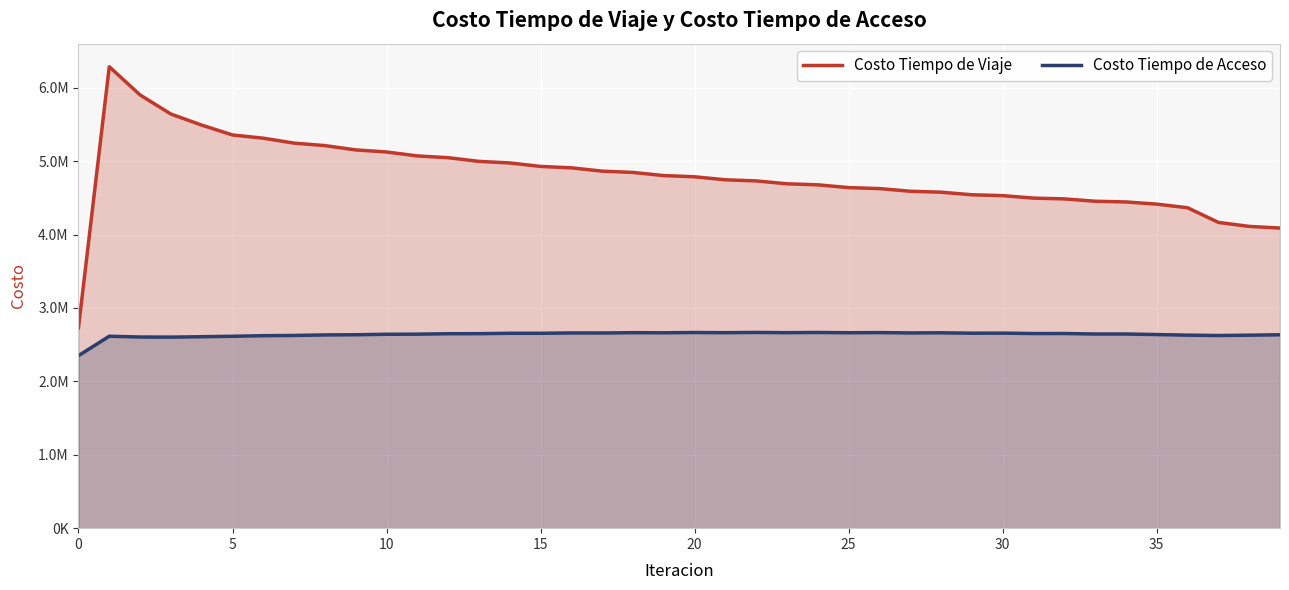

Which series has the largest range (max minus min)?

Costo Tiempo de Viaje